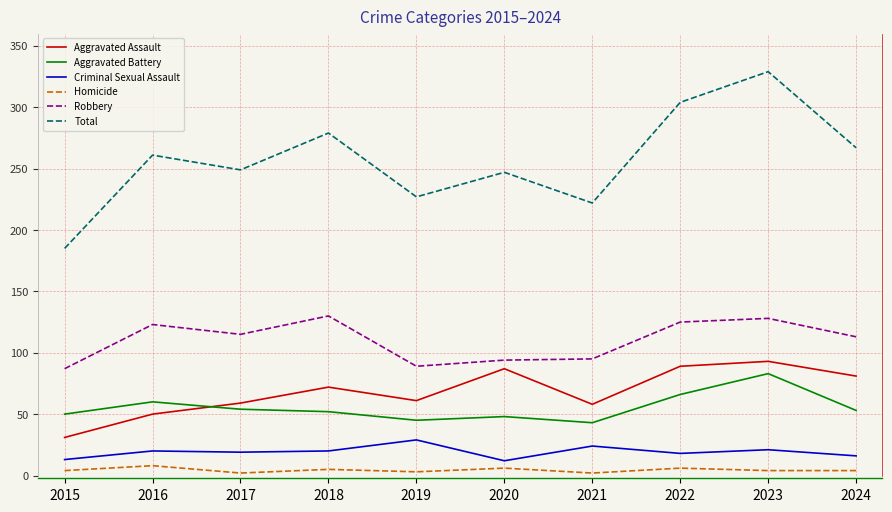

True or false: Aggravated Assault and Homicide cross at least once.

False